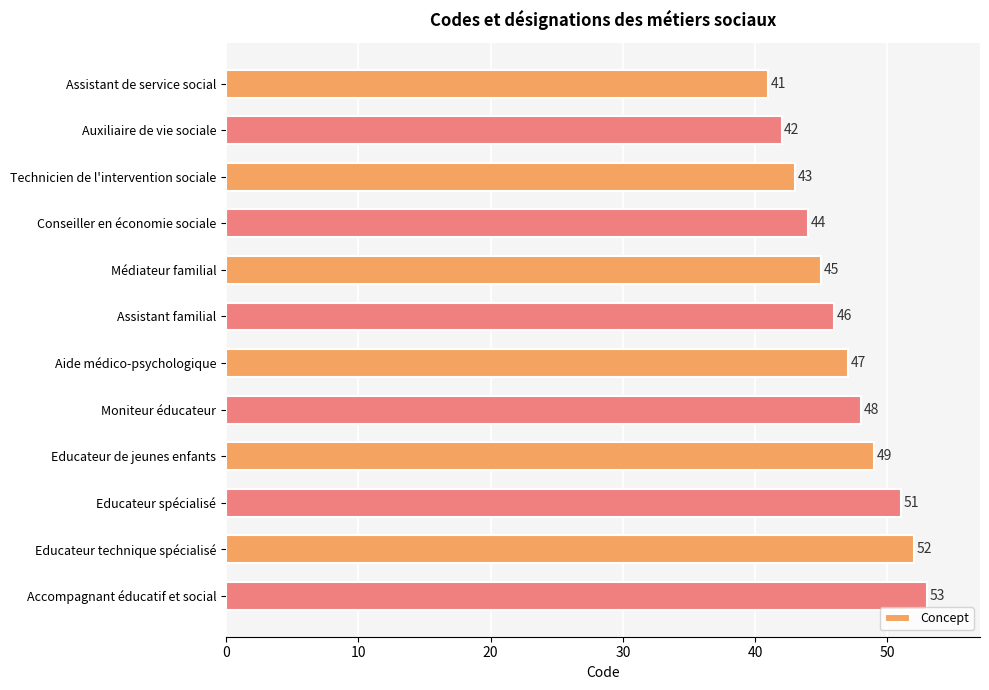

What is the label of the 10th bar from the bottom?

Technicien de l'intervention sociale